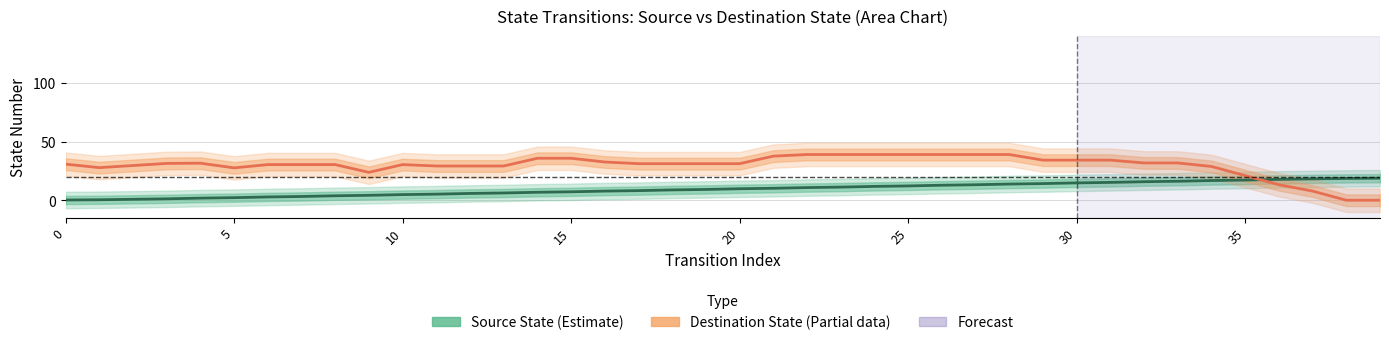

Does the chart have visible grid lines?

Yes